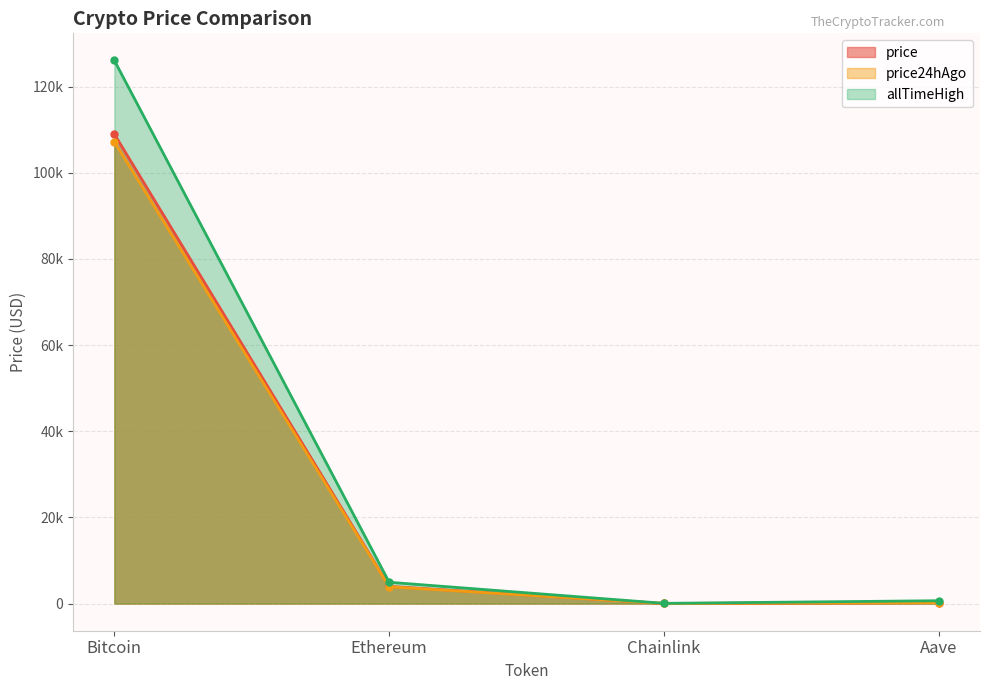

What is the total value across all series at Chainlink?

87.0